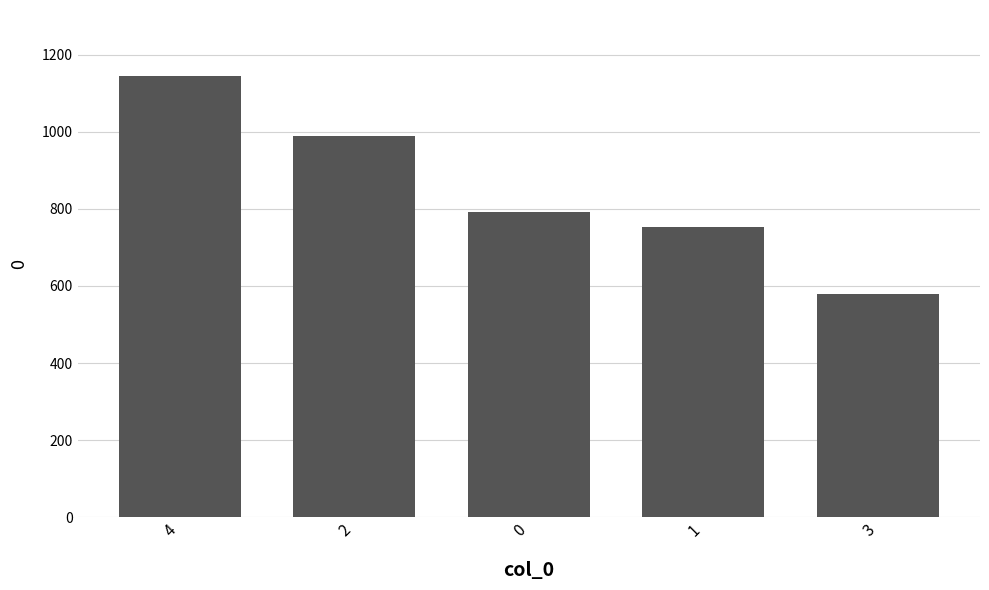

What is the difference between the maximum and minimum values?

566